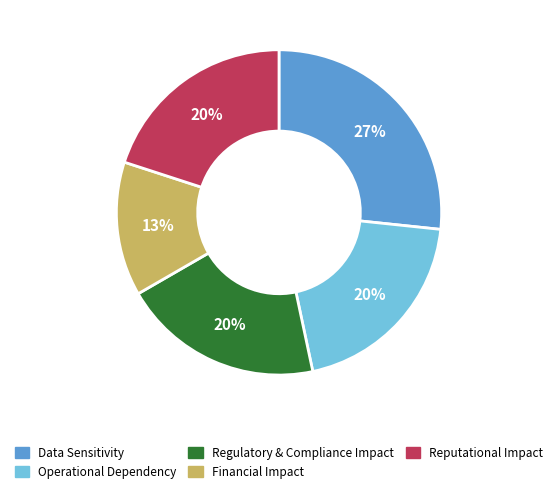

To the nearest percent, what is the average slice percentage?

20%